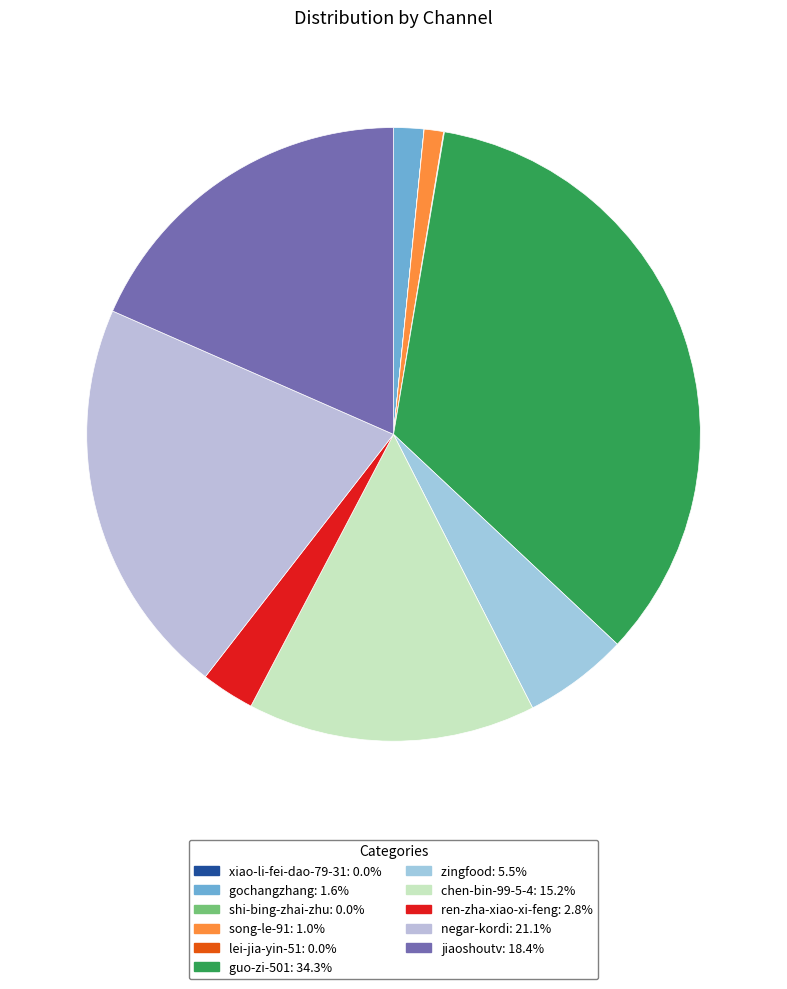

What is the smallest slice in the pie chart?

shi-bing-zhai-zhu